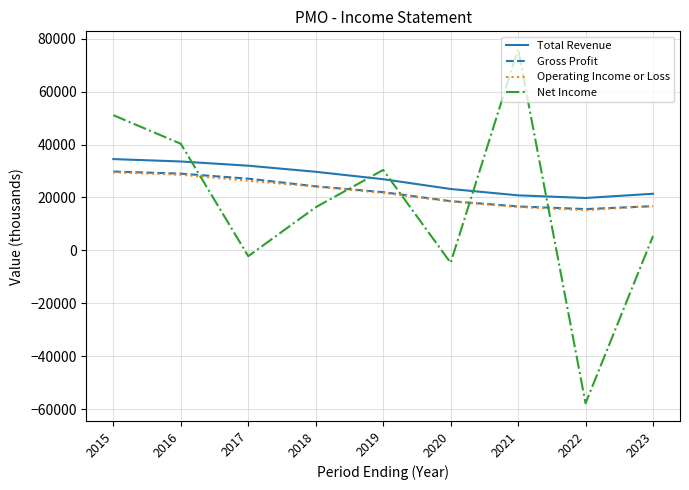

Is it true that Gross Profit equals 9056 at 2023?

False